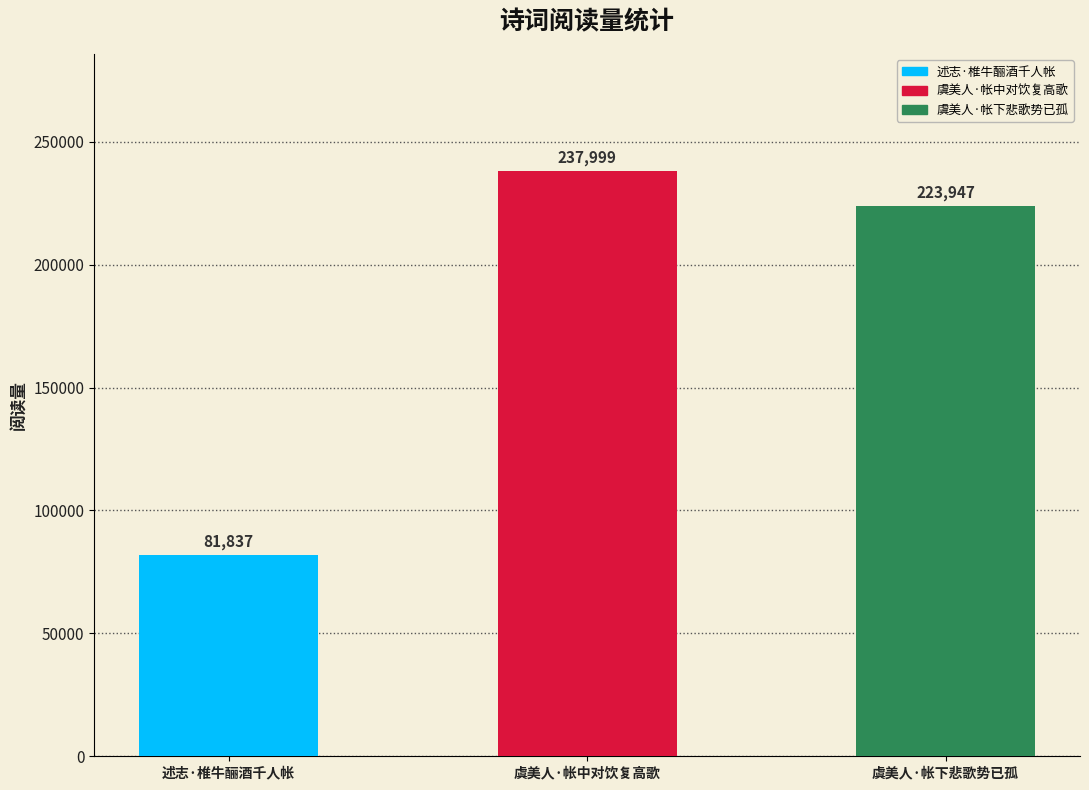

What is the maximum value shown in the chart?

237999